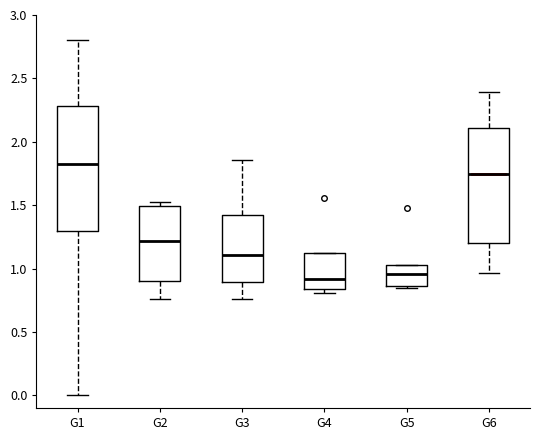

Reading left to right, transcribe this box plot: for each box, give where its median line is, the range the box spans, and where its two whiskers end, as read against the y-axis. The values are not printed on the chart, so give them approximately, as read against the axis.

G1: median 1.85, box 1.30 to 2.30, whiskers 0.00 to 2.80
G2: median 1.20, box 0.90 to 1.50, whiskers 0.75 to 1.55
G3: median 1.10, box 0.90 to 1.45, whiskers 0.75 to 1.85
G4: median 0.90, box 0.85 to 1.10, whiskers 0.80 to 1.10
G5: median 0.95, box 0.85 to 1.00, whiskers 0.85 (just below the box's lower edge) to 1.00
G6: median 1.75, box 1.20 to 2.10, whiskers 0.95 to 2.40